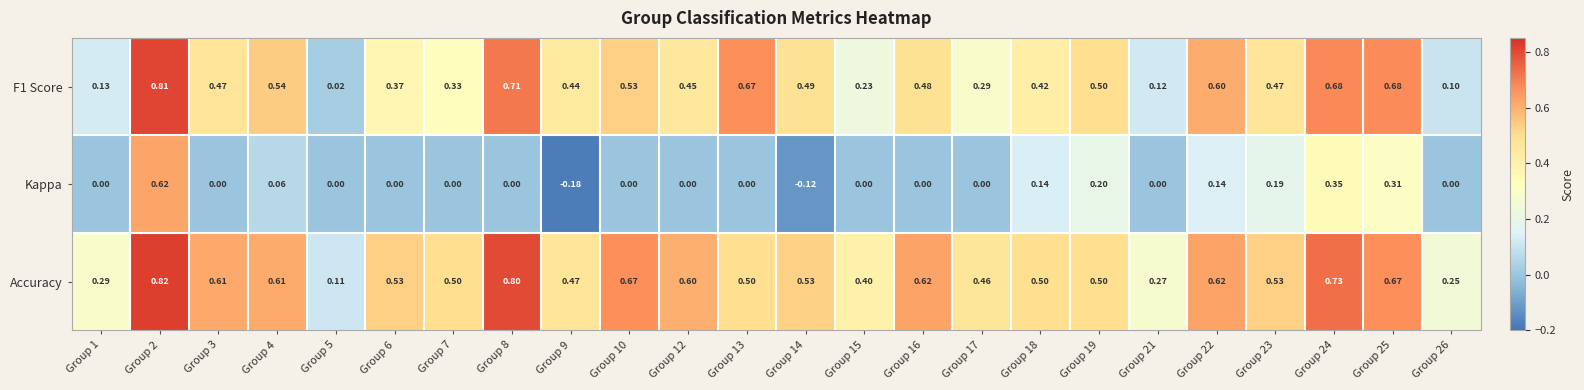

Which series has the largest range (max minus min)?

Kappa